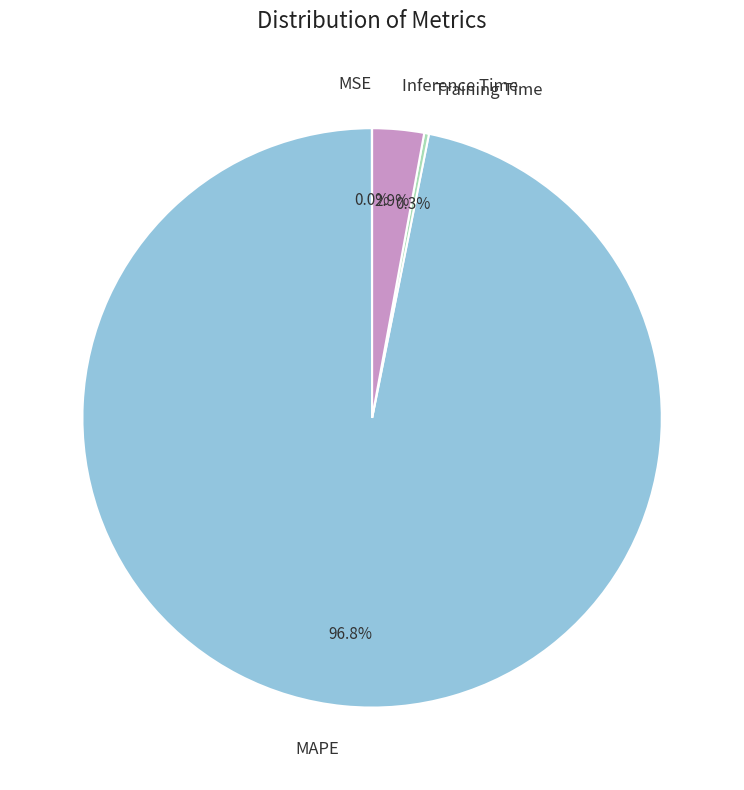

What portion of the pie excludes Inference Time?

97.1%